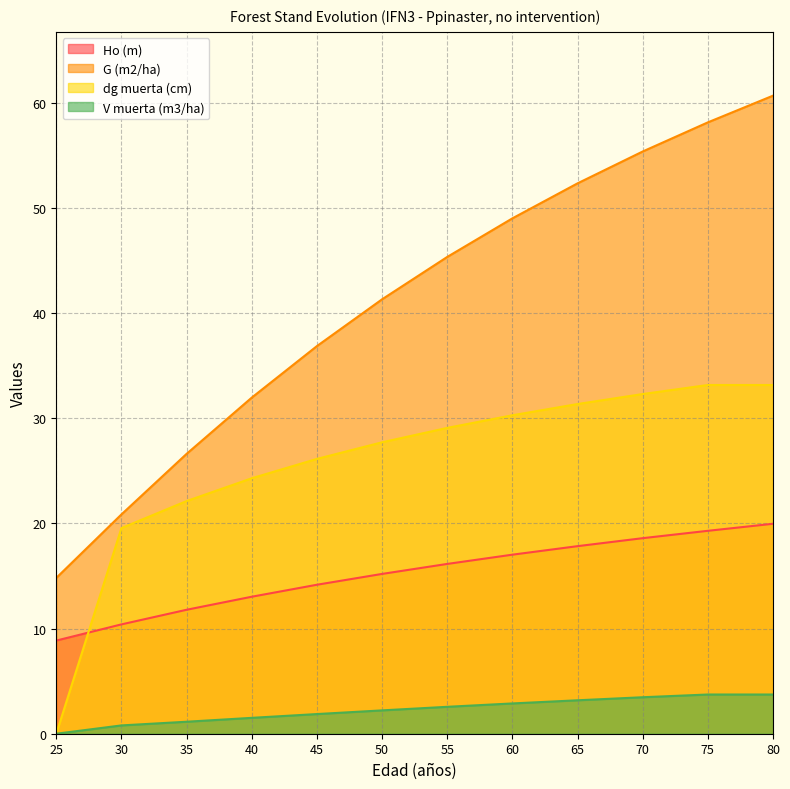

How many data points in G (m2/ha) are above 45?

6